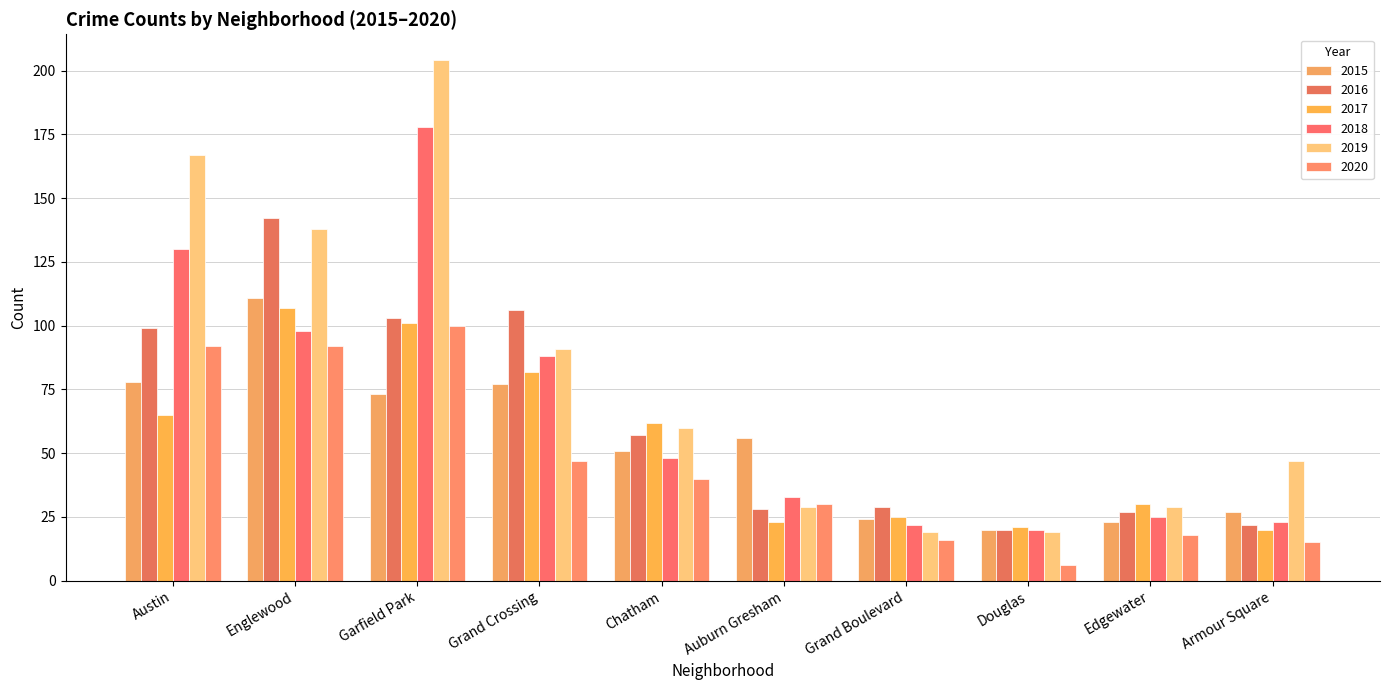

Is it true that 2016 equals 22 at Armour Square?

True